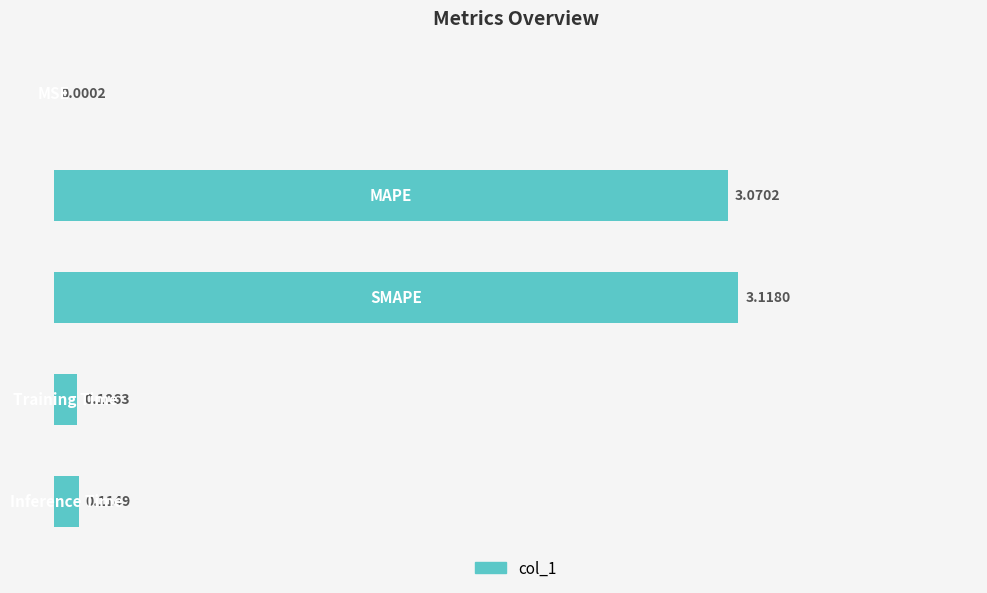

What is the sum of all values?

6.4